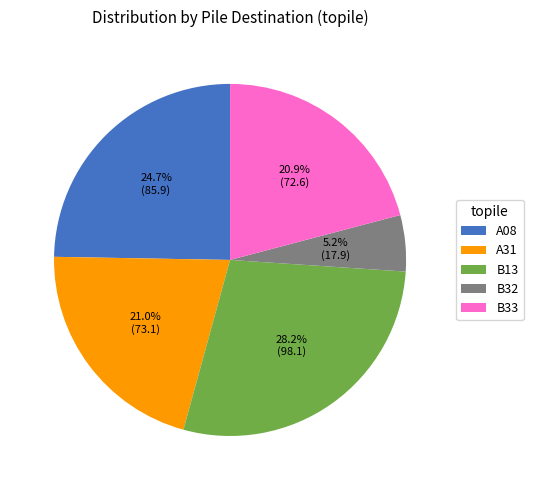

Does any single category account for the majority?

No